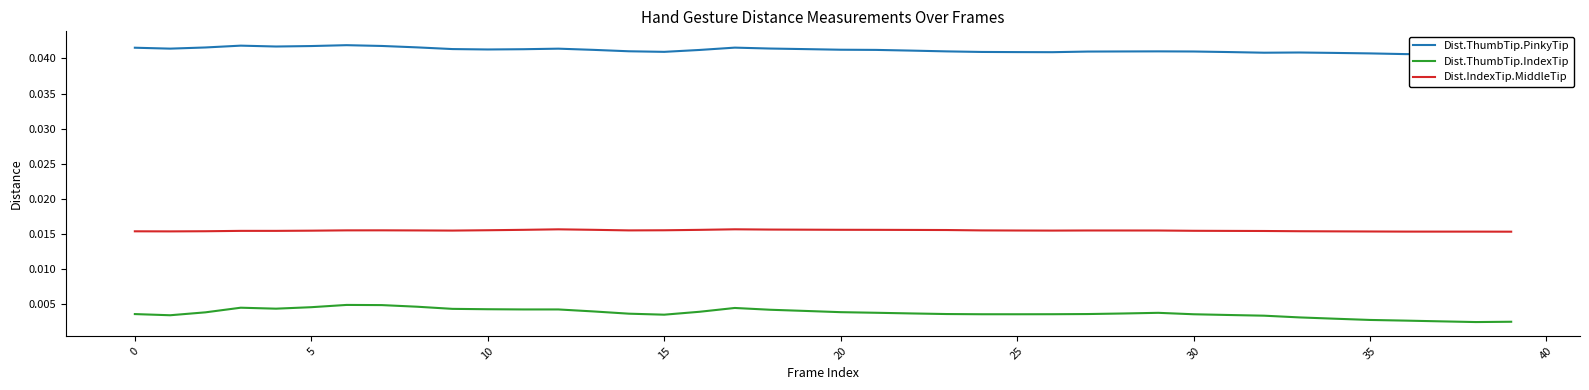

True or false: Dist.IndexTip.MiddleTip and Dist.ThumbTip.IndexTip intersect in this chart.

False